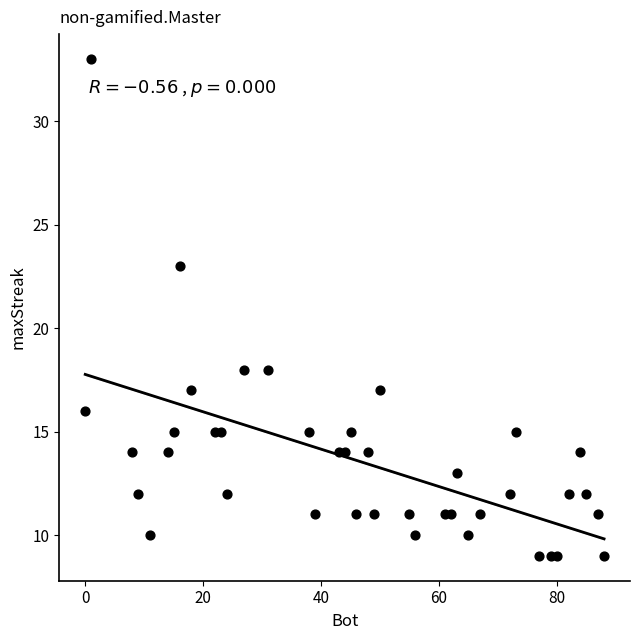

What is the range of X values (max minus min)?

88